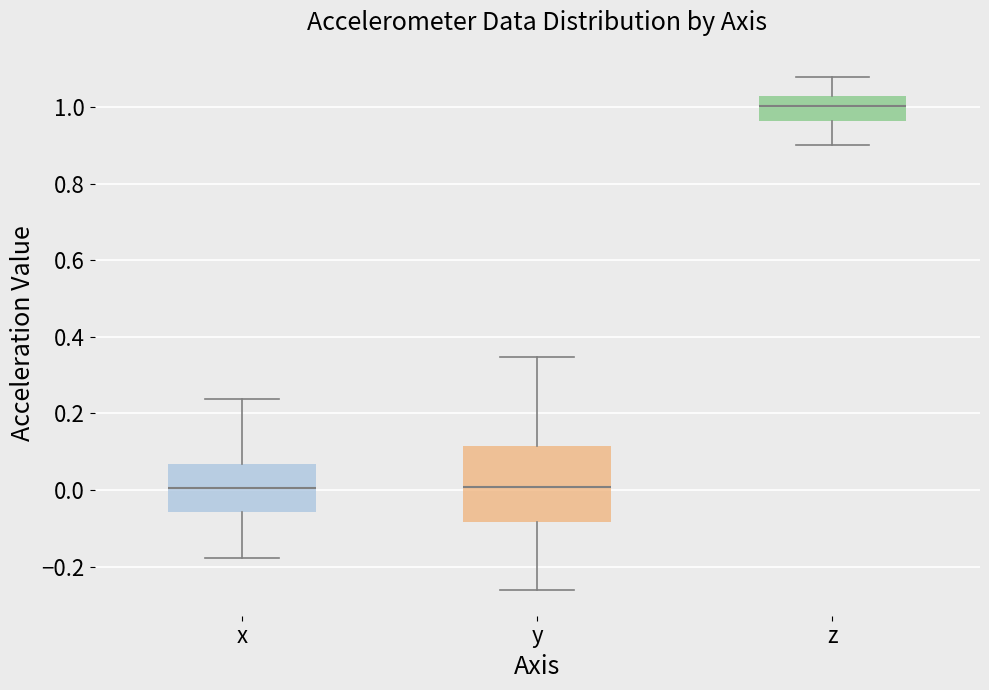

Reading left to right, transcribe this box plot: for each box, give where its median line is, the range the box spans, and where its two whiskers end, as read against the y-axis. The values are not printed on the chart, so give them approximately, as read against the axis.

x: median 0.00, box -0.06 to 0.06, whiskers -0.18 to 0.24
y: median 0.00, box -0.08 to 0.12, whiskers -0.26 to 0.34
z: median 1.00, box 0.96 to 1.02, whiskers 0.90 to 1.08